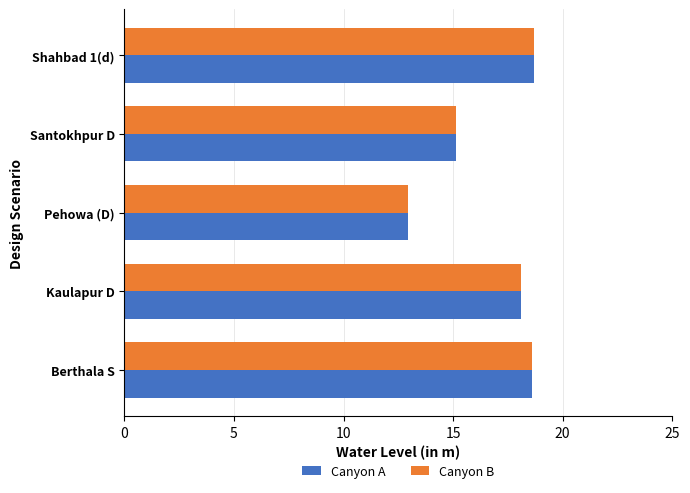

What is the greatest value displayed?

18.7